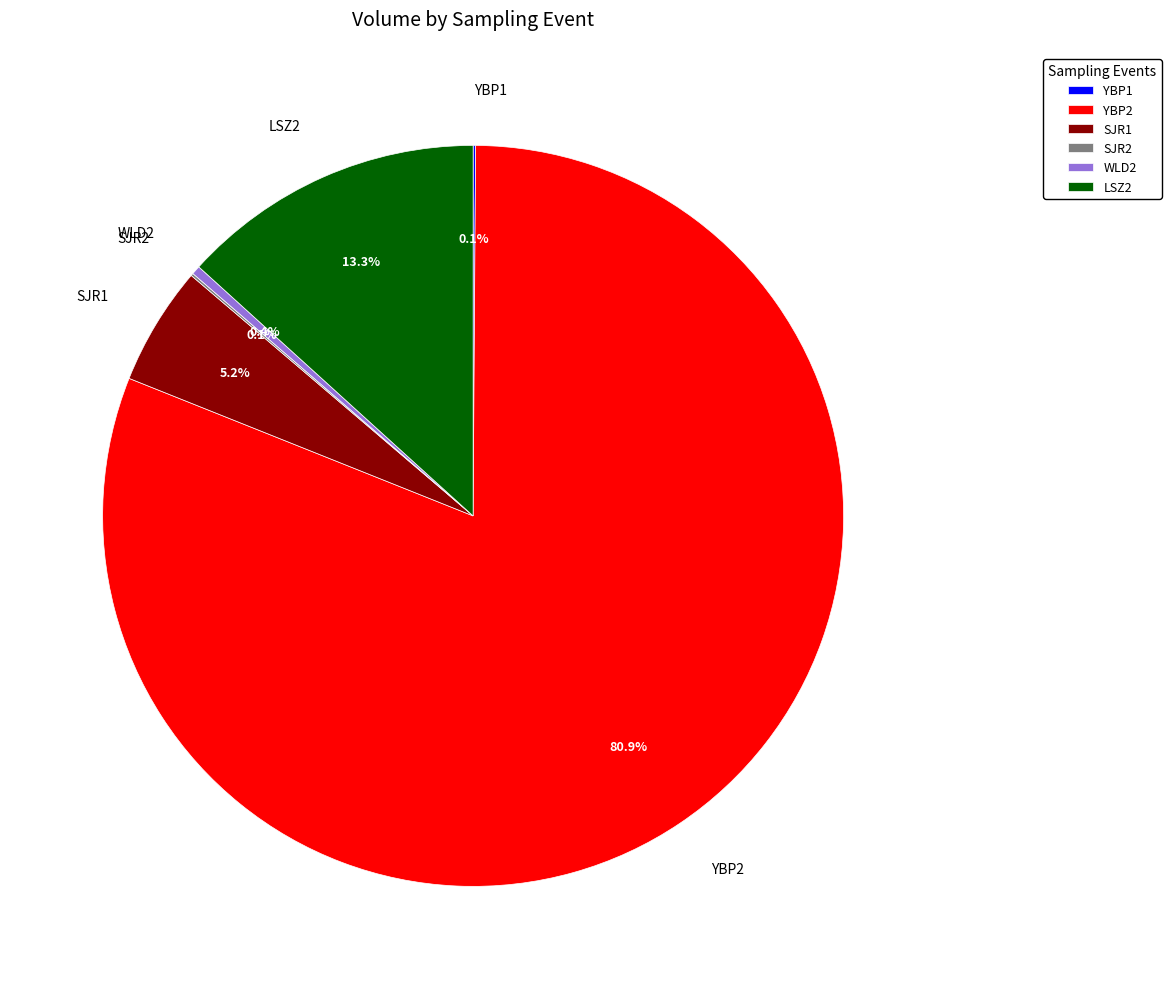

True or false: WLD2 accounts for 0% of the total.

True